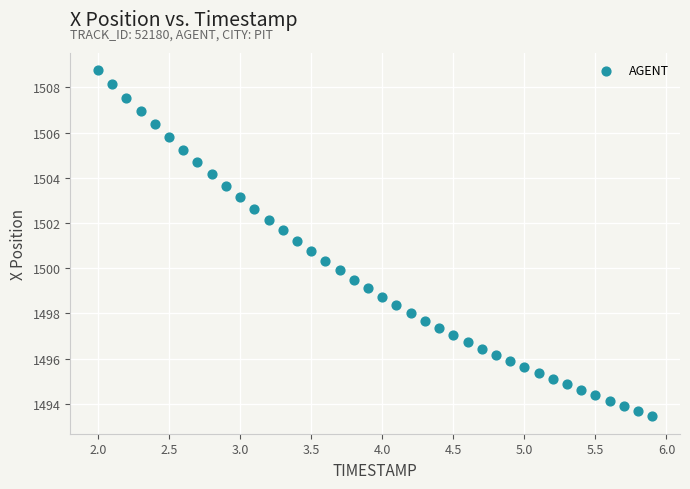

What is the range of Y values (max minus min)?

15.3